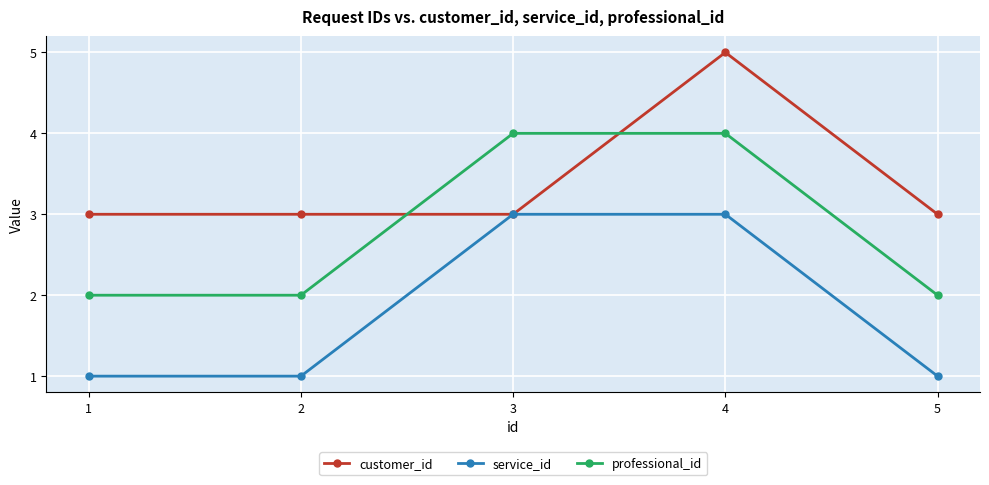

The value of customer_id at 3 is 3. True or false?

True